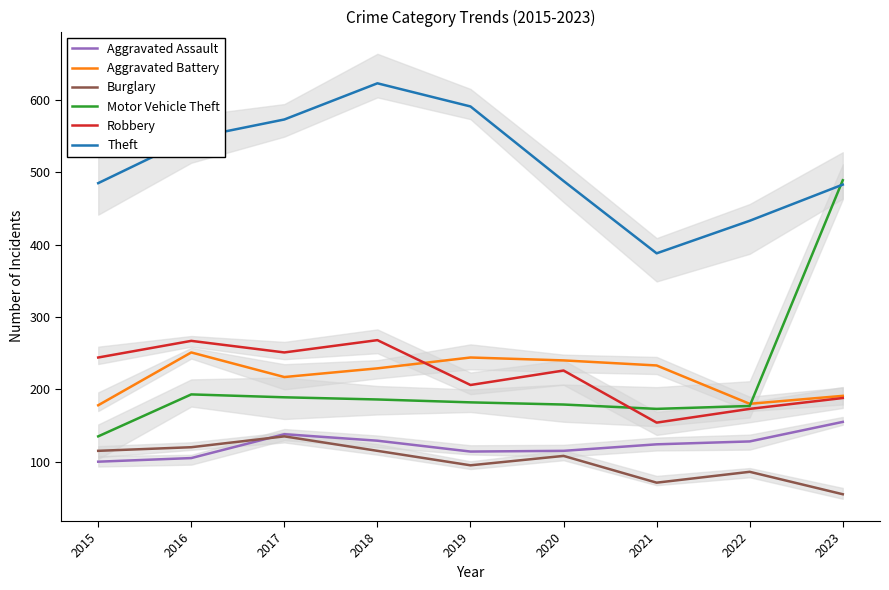

The value of Theft at 2016 is 181. True or false?

False